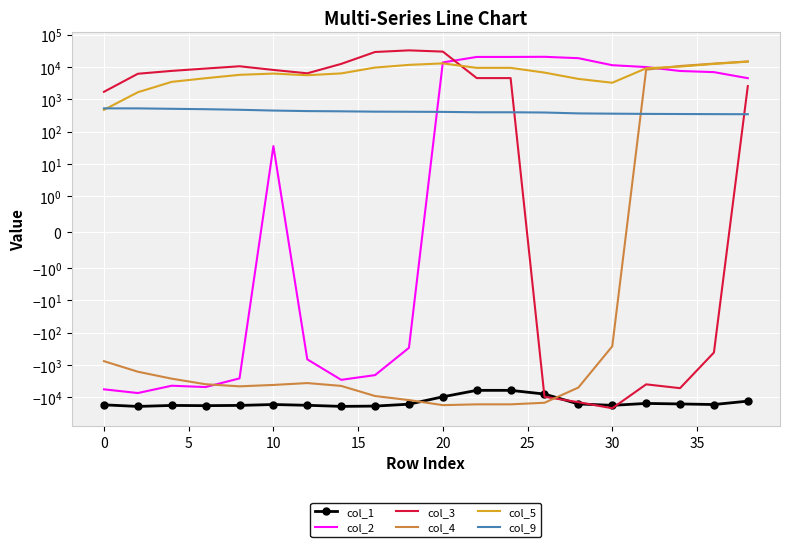

What is the maximum value for col_5?

14779